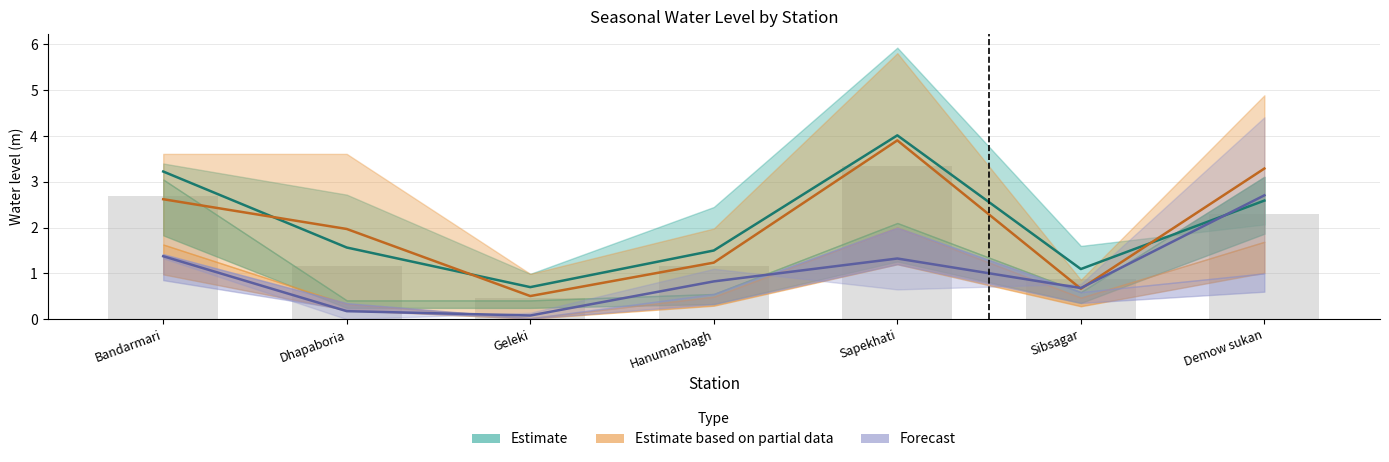

What is the spread (max minus min) of values at Demow sukan?

3.9